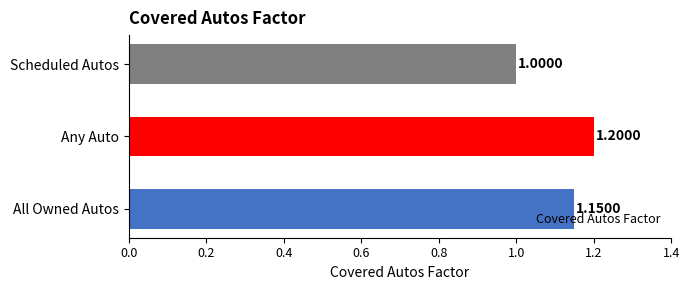

How many series are shown in this chart?

1